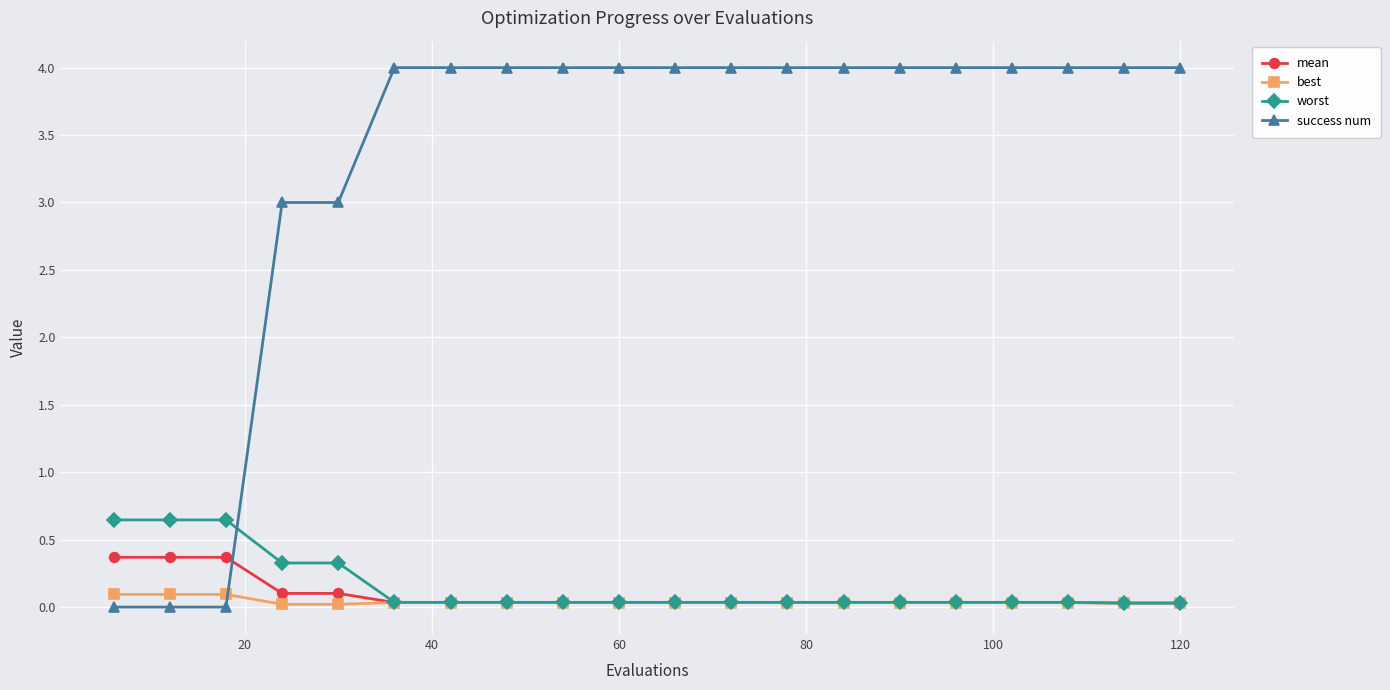

What is the value of the best point at the 2nd from the left?

0.1